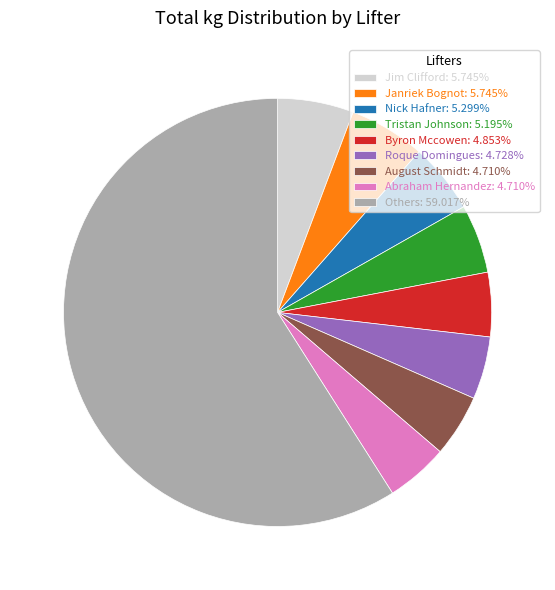

Does Others: 59.017% represent more than half of the total?

Yes